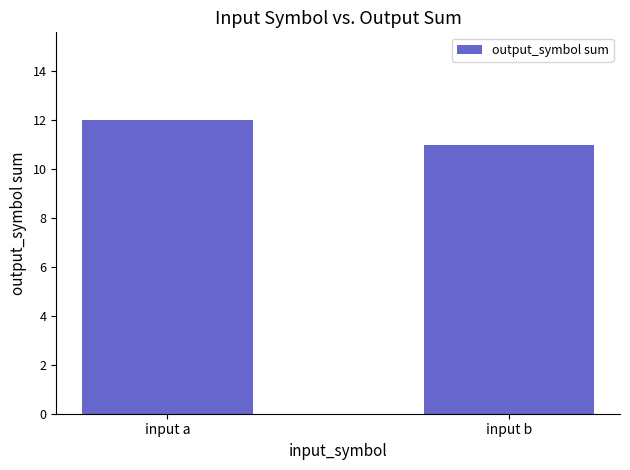

What is the sum of the values at input a and input b?

23